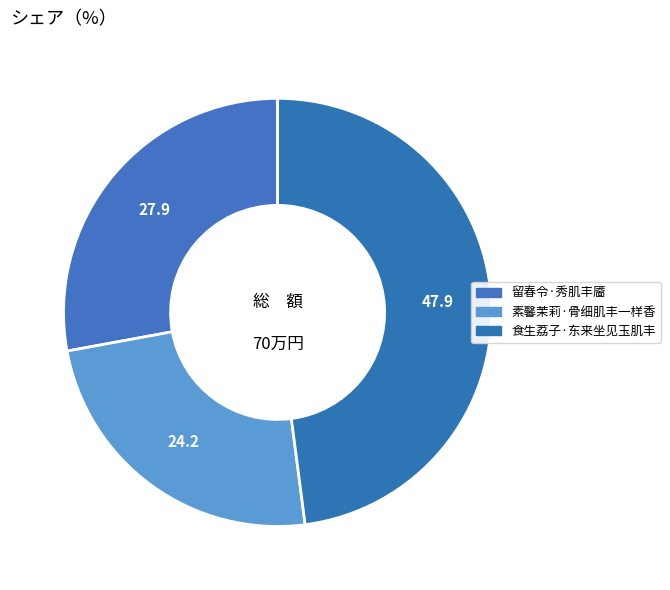

Is the sum of 留春令·秀肌丰靥 and 素馨茉莉·骨细肌丰一样香 greater than half?

Yes